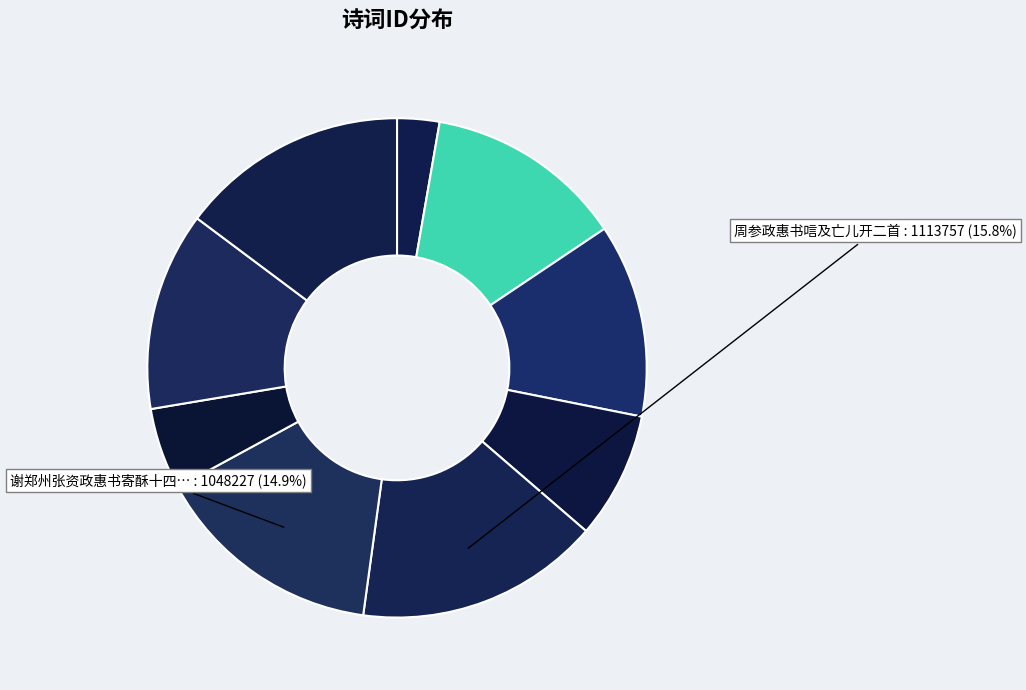

Rank the categories by value from highest to lowest.

周参政惠书唁及亡儿开二首, 谢郑州张资政惠书寄酥十四韵, 次韵答王拱辰宣徽将交政惠诗, 周参政惠书唁及亡儿开二首 其一, 周参政惠书唁及亡儿开二首 其二, 清平乐 其六 郑长卿资政惠以龙焙绝品。余方酿芗林春色，恨不得持去，戏有此赠, 谢潮宗汪参政惠笔, 次韵答王拱辰宣徽将交政惠诗, 周参政惠书唁及亡儿开